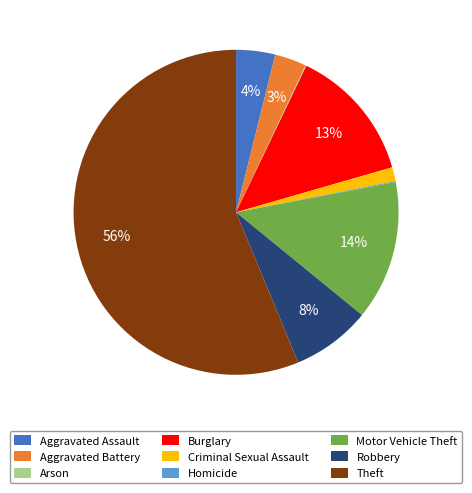

Between Robbery and Motor Vehicle Theft, which is larger?

Motor Vehicle Theft